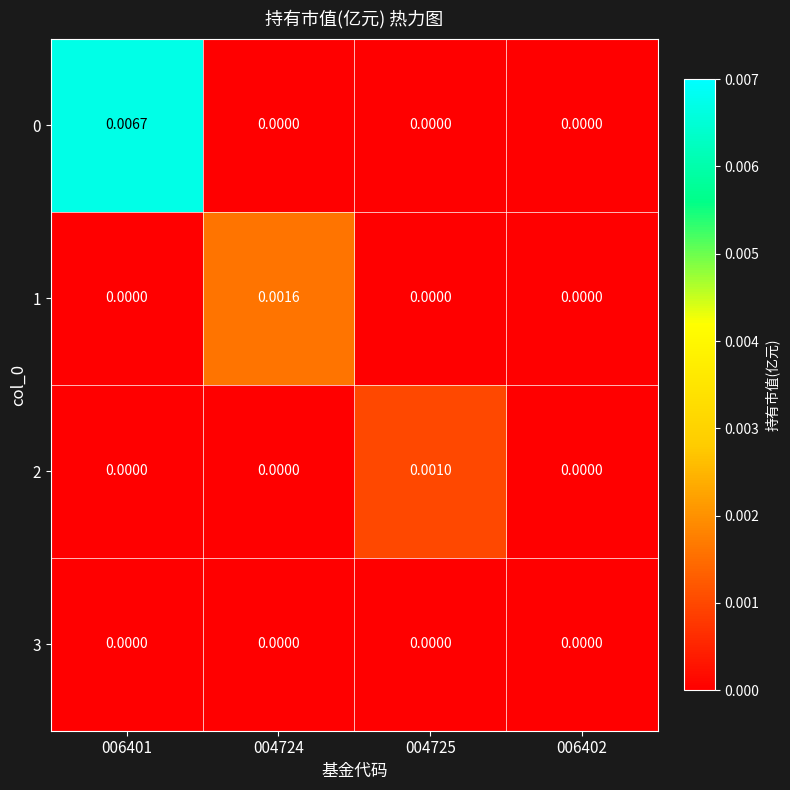

How many distinct data groups are displayed?

4